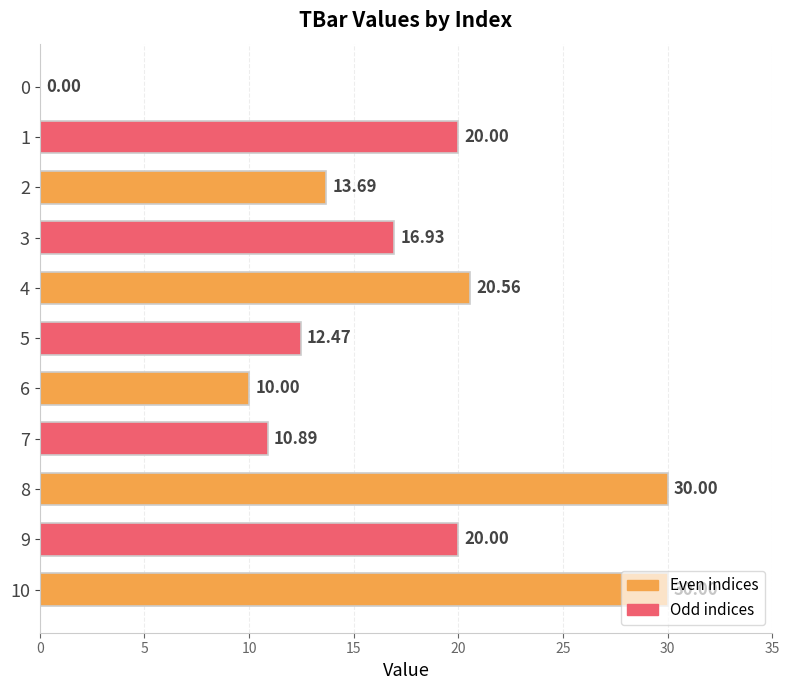

Which has a higher value, 0 or 9?

9